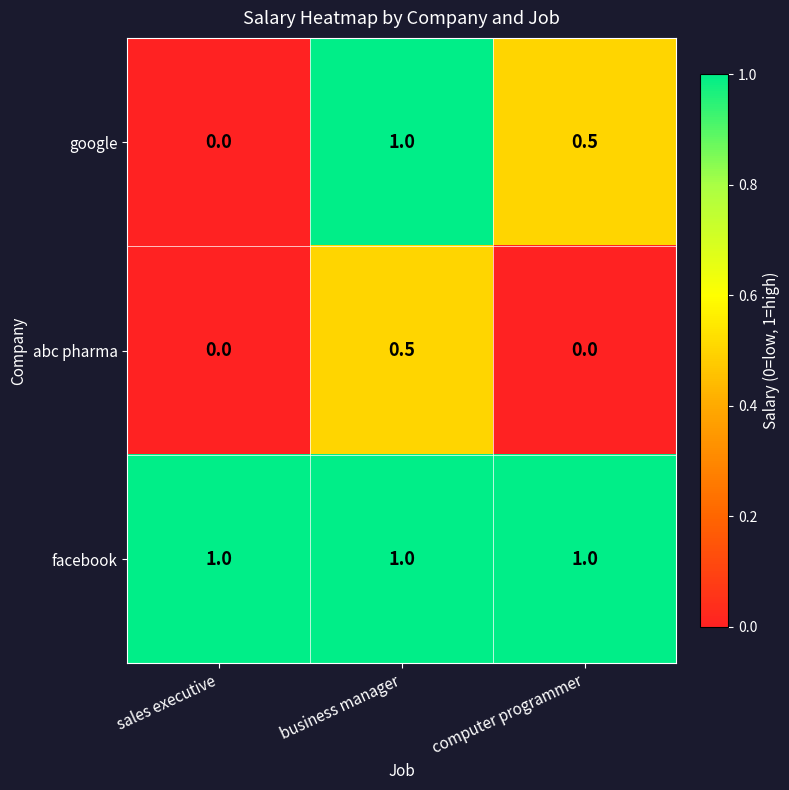

At how many categories does at least one series exceed 0?

3